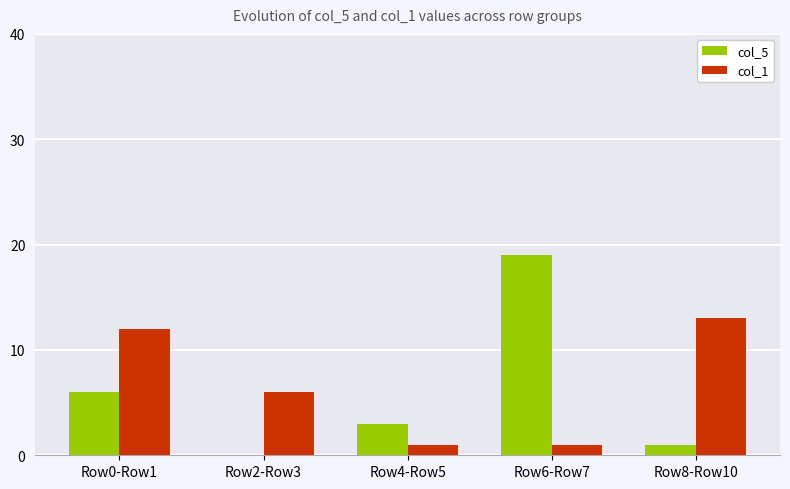

Is the value of col_5 at Row0-Row1 greater than the value of col_1 at Row0-Row1?

No